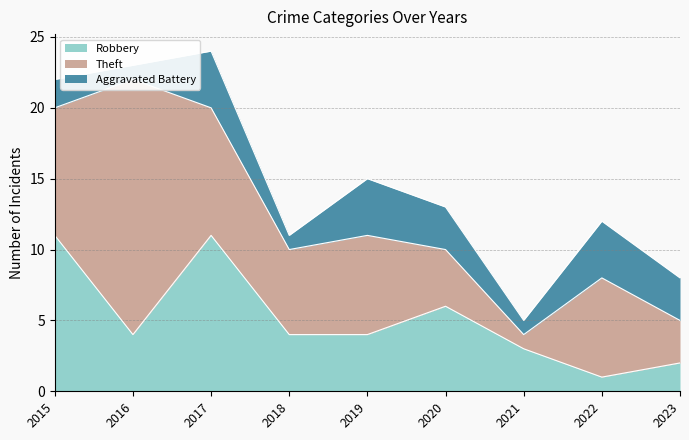

What is the minimum value shown in the chart?

1